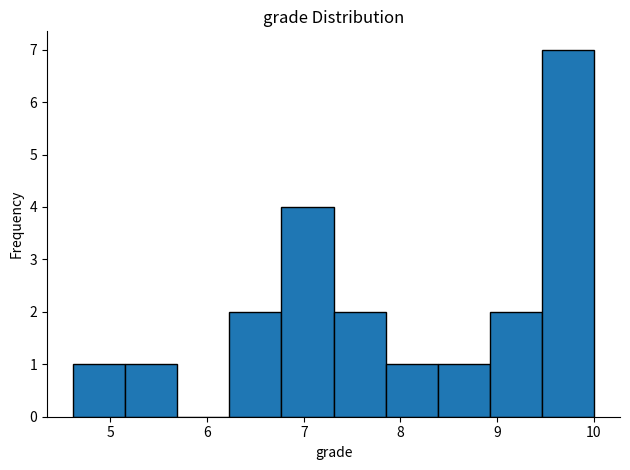

Which range on the x-axis has the tallest bar?

9.5 to 10.0